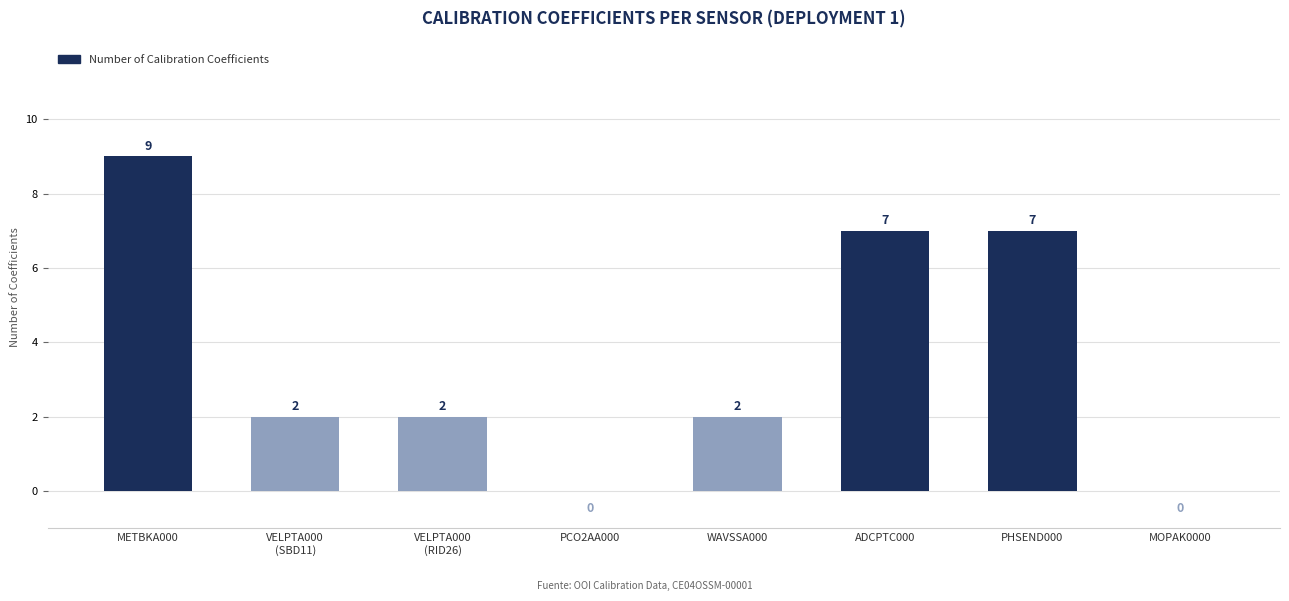

What is the greatest value displayed?

9